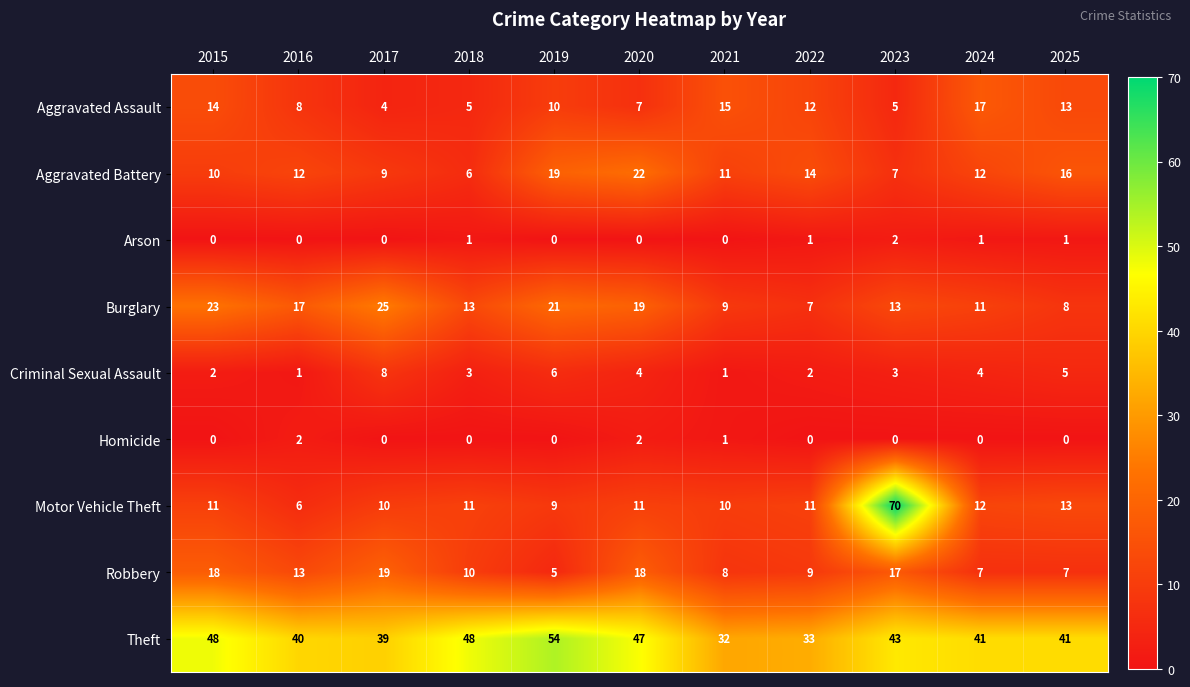

Which category has the lowest value in the Aggravated Battery series?

2018